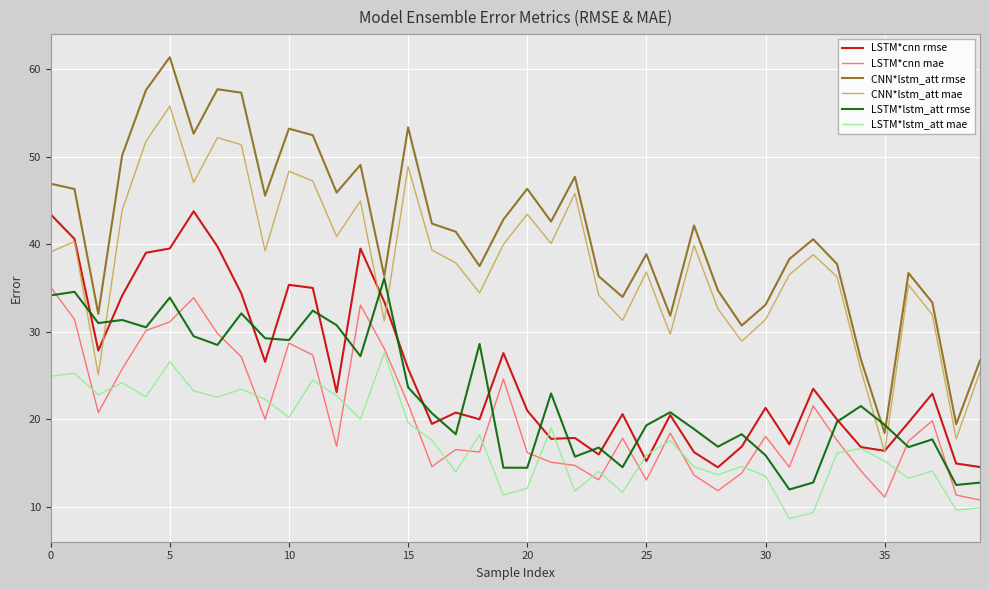

Which series has the largest total across all categories?

CNN*lstm_att rmse